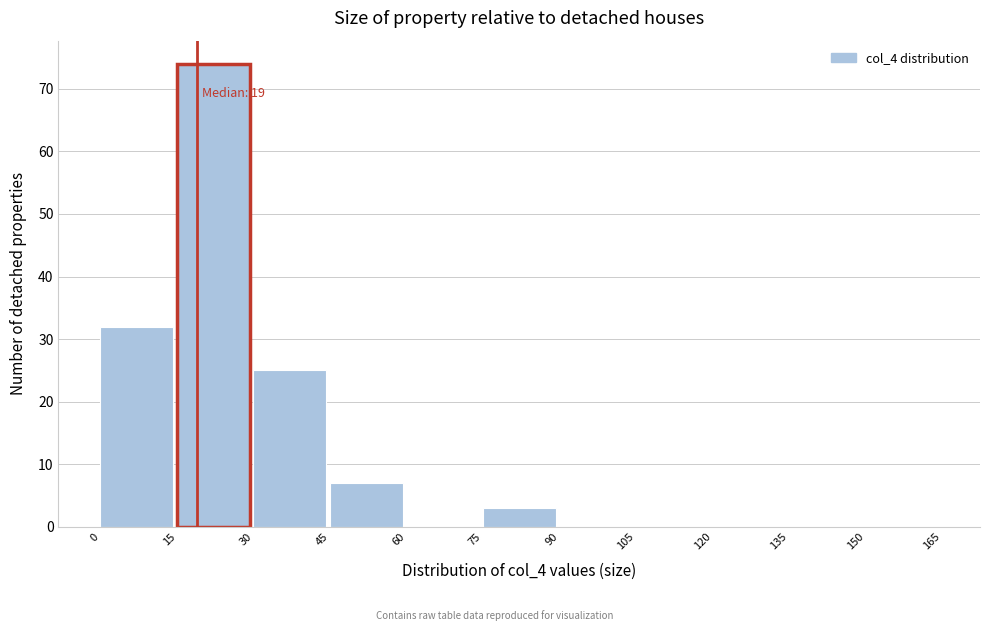

Which range on the x-axis has the tallest bar?

15 to 30